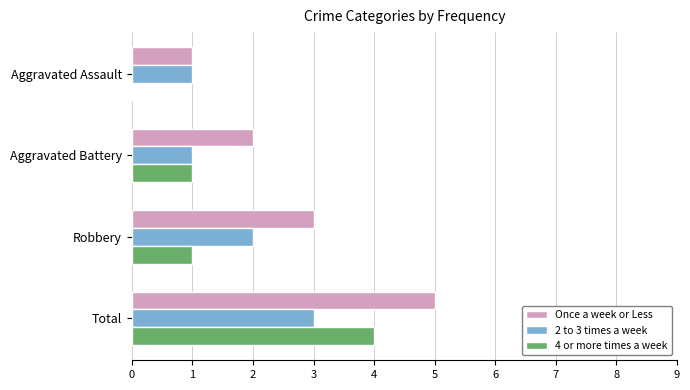

Which series has the largest total across all categories?

Once a week or Less